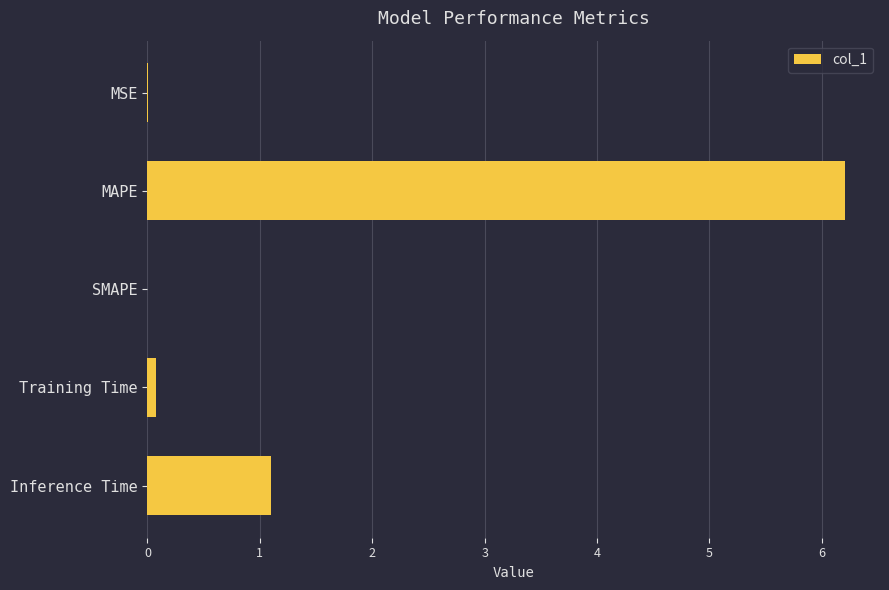

Are the bars horizontal?

Yes